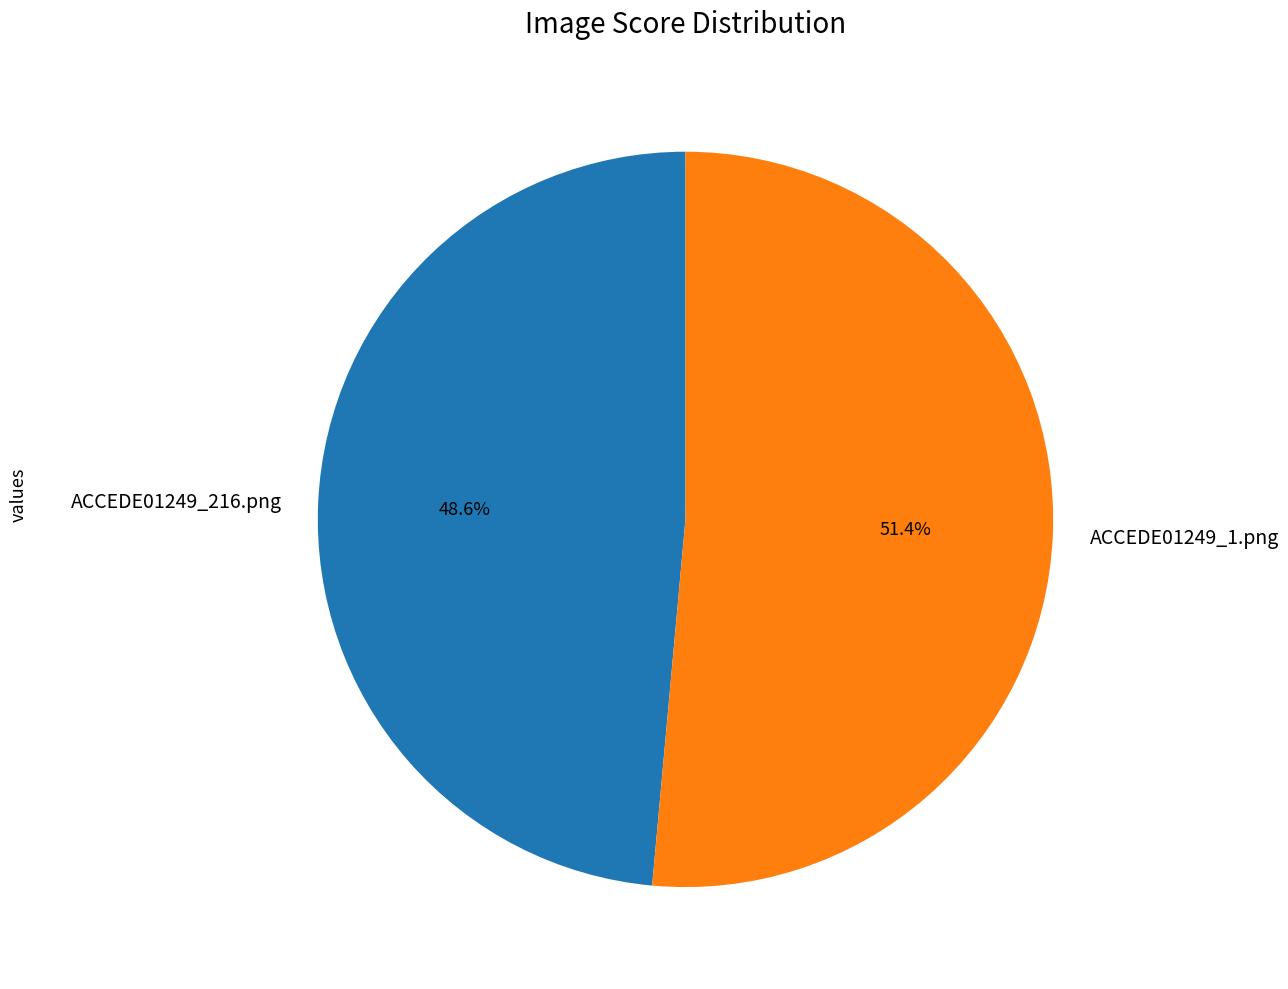

What is the largest slice in the pie chart?

ACCEDE01249_1.png